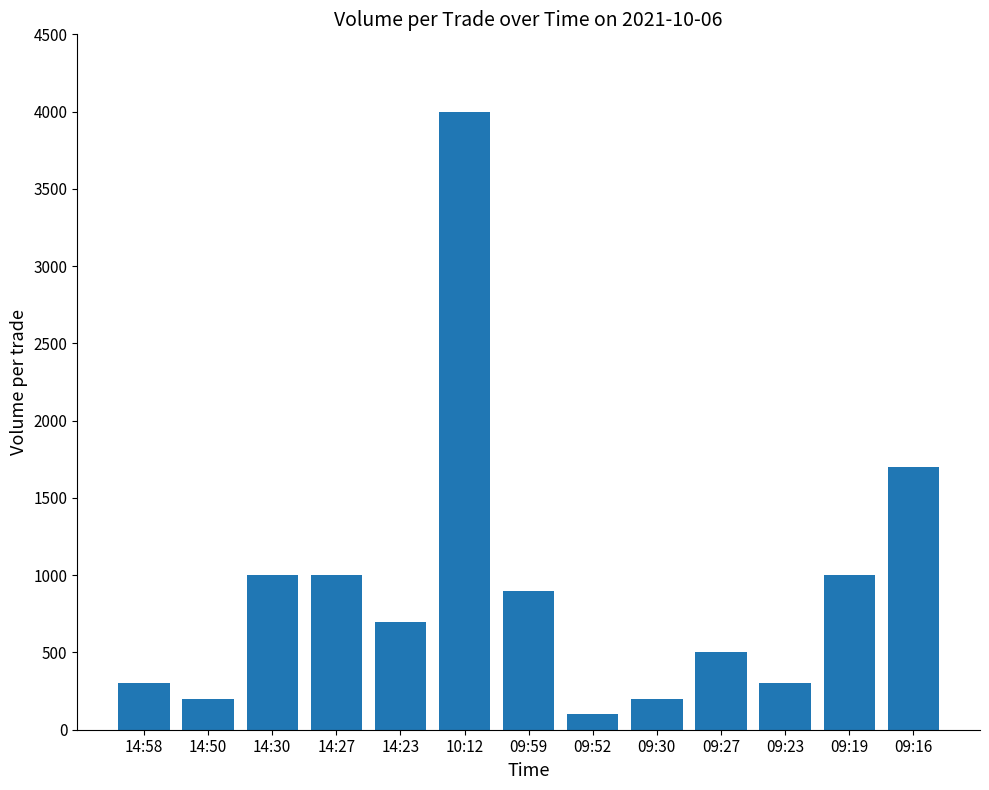

What is the minimum value shown in the chart?

100